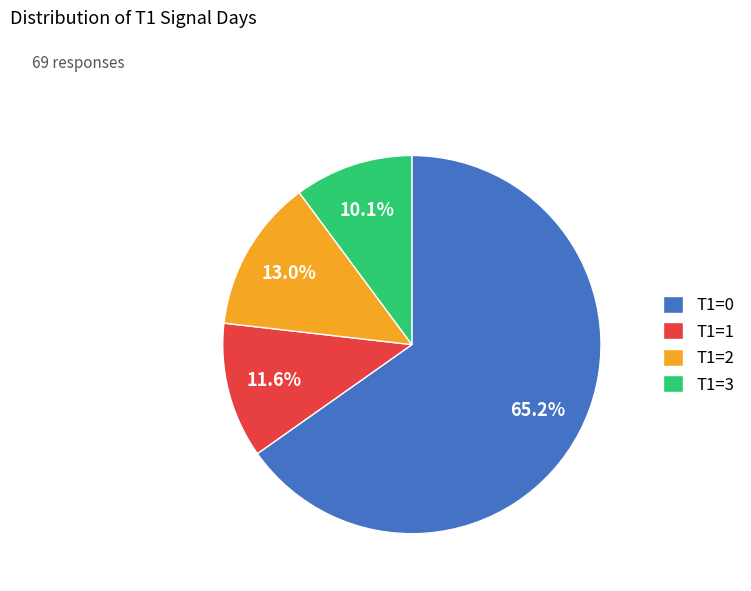

To the nearest percent, what percentage of the pie is T1=3?

10%